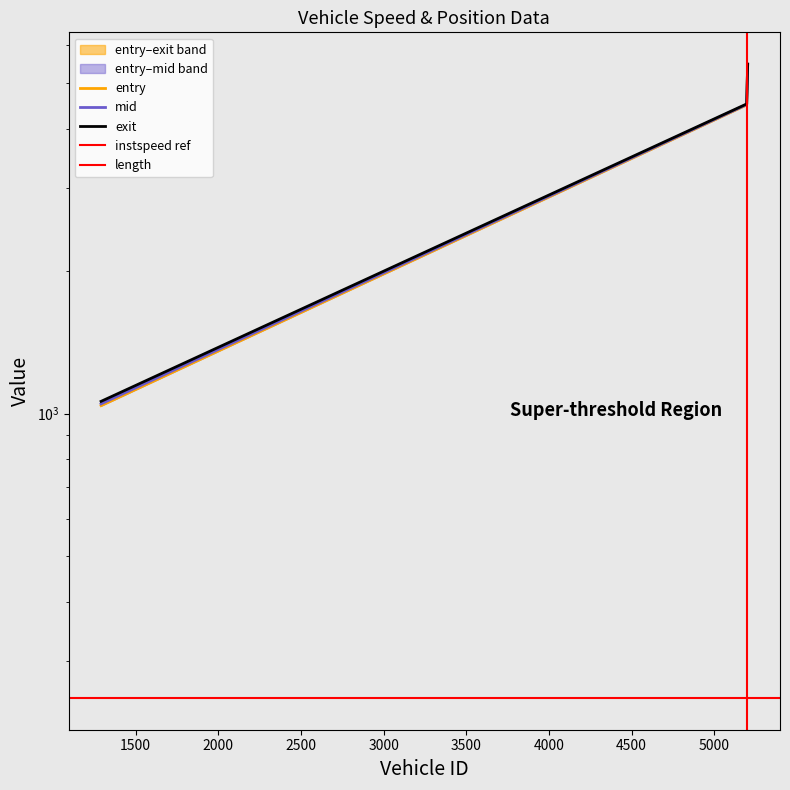

What is the spread (max minus min) of values at 5196.0?

19.9